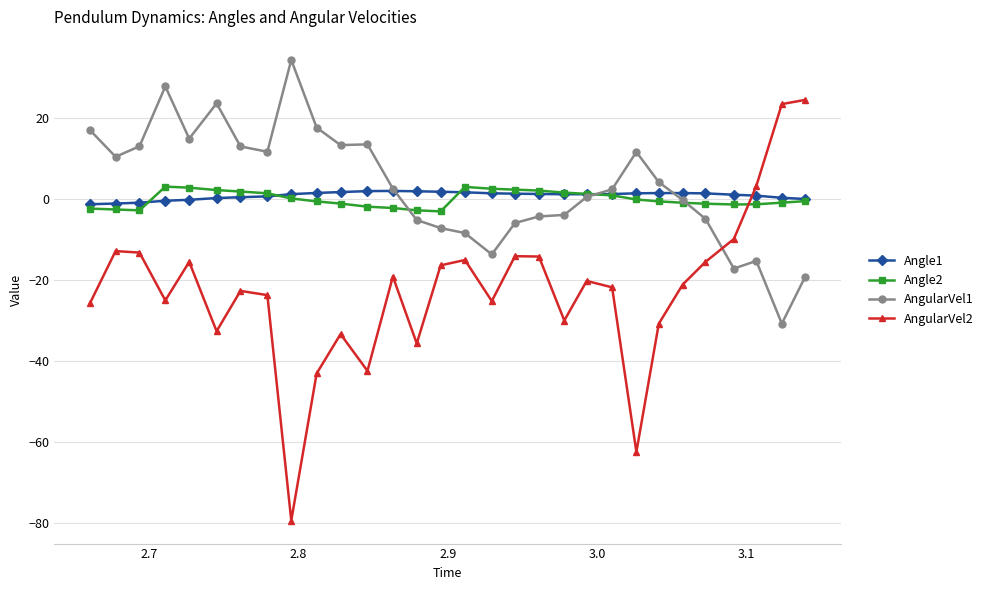

What is the smallest value displayed?

-79.4